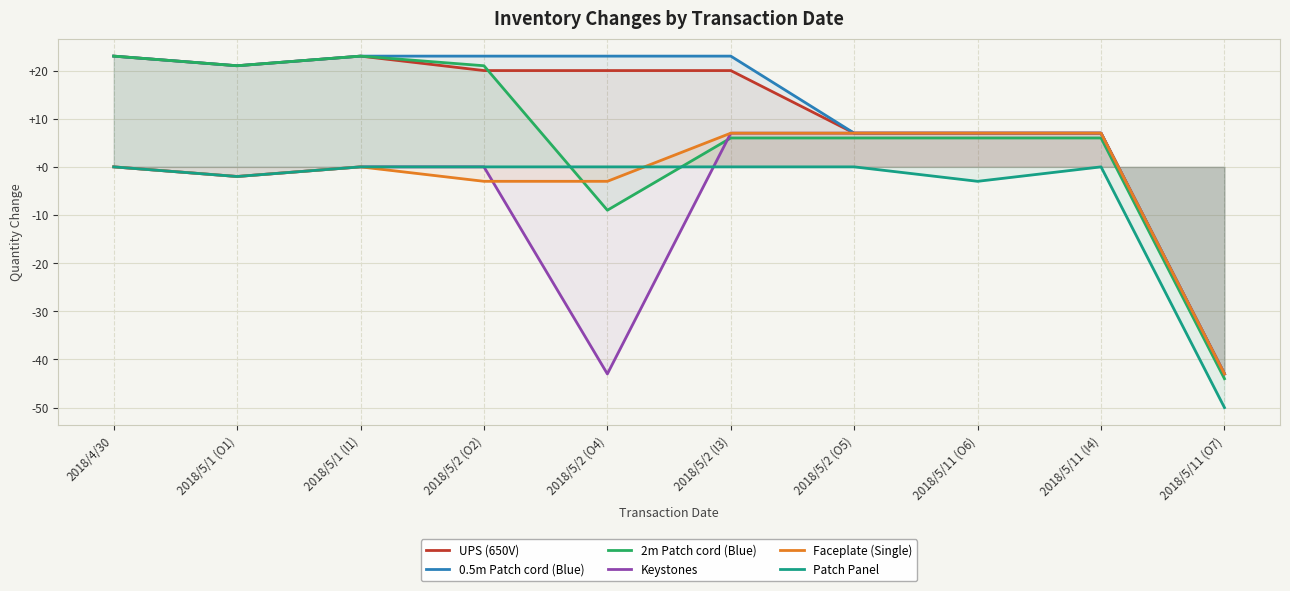

What is the greatest value displayed?

23